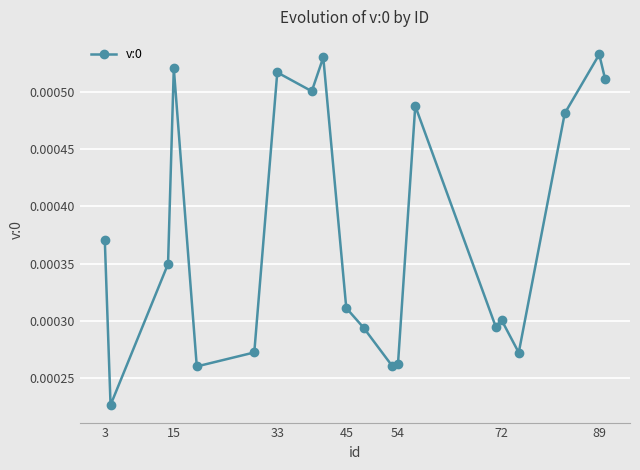

True or false: there are more than 2 points higher than both neighbors.

True